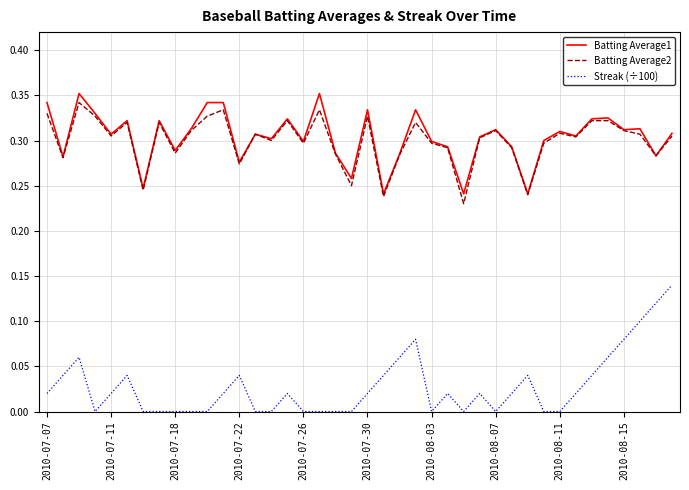

How many series are shown in this chart?

3